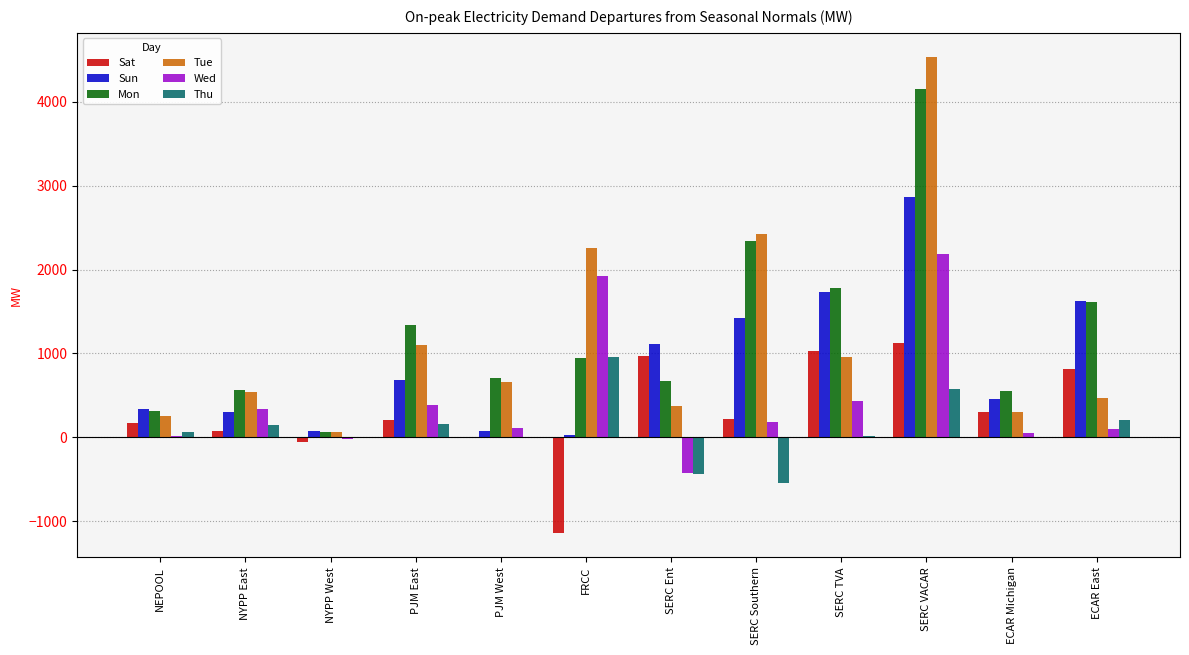

What is the average value of the Mon series?

1254.3